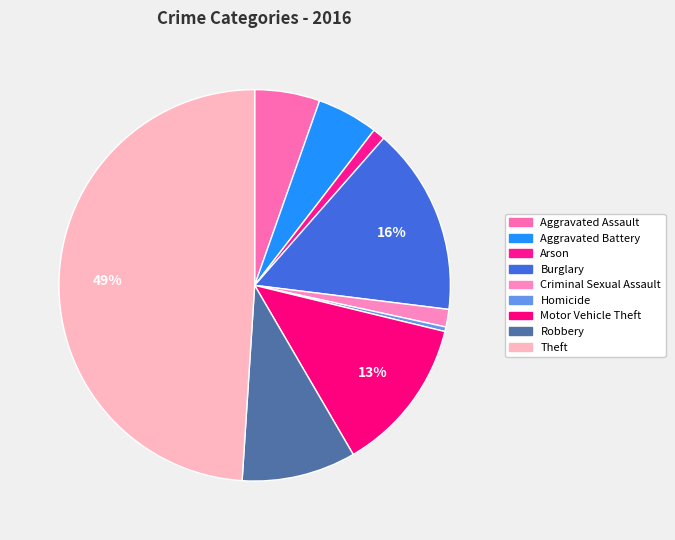

Which category has the biggest portion of the pie?

Theft